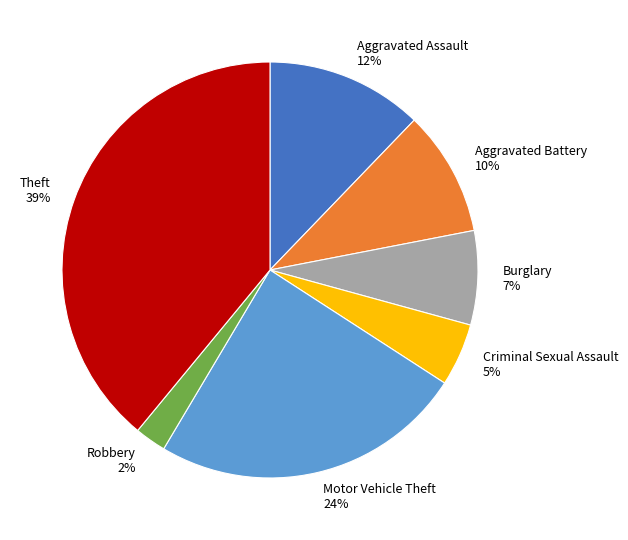

Which category has the biggest portion of the pie?

Theft